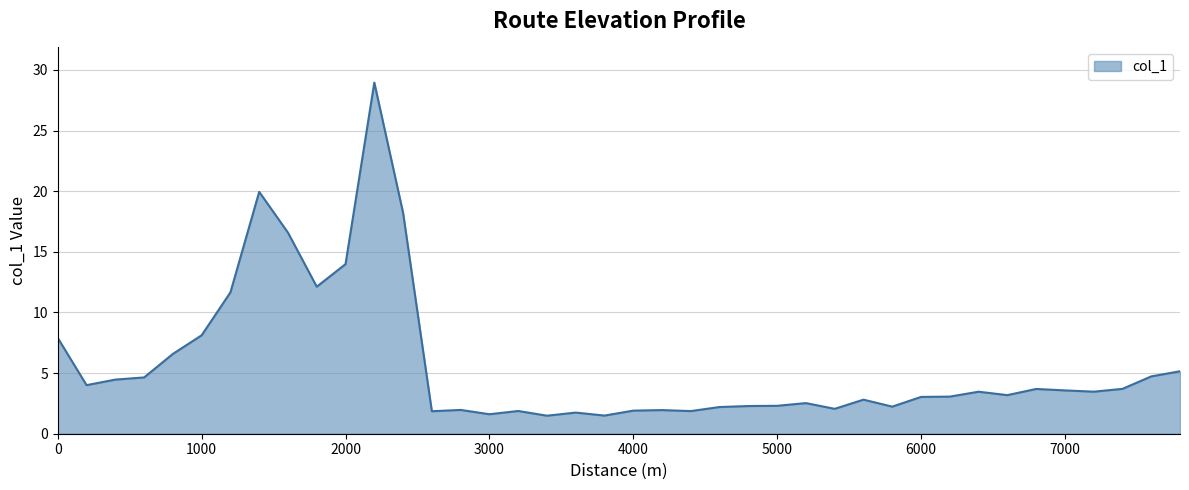

What is the difference between the maximum and minimum values?

27.5